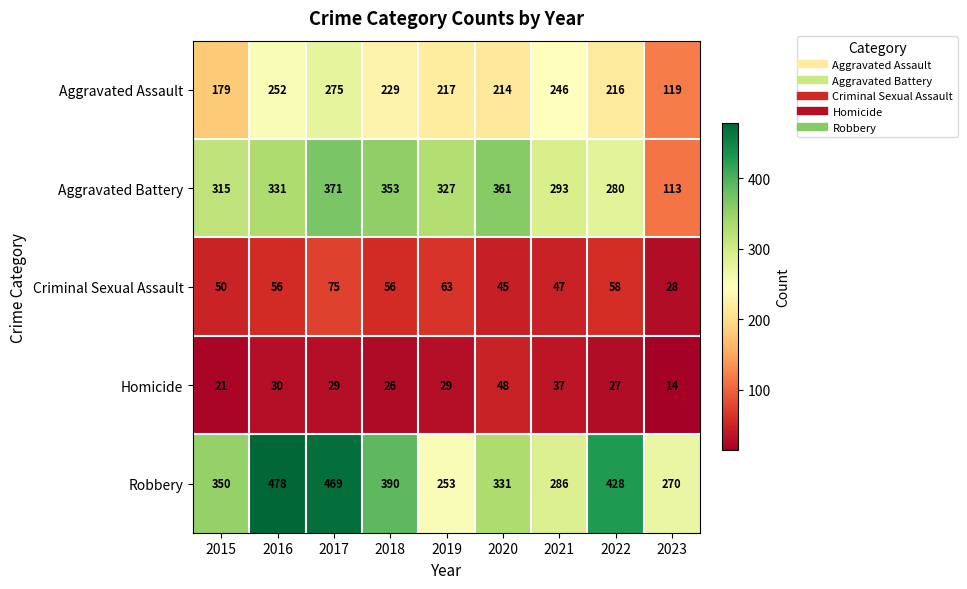

What is the smallest value displayed?

14